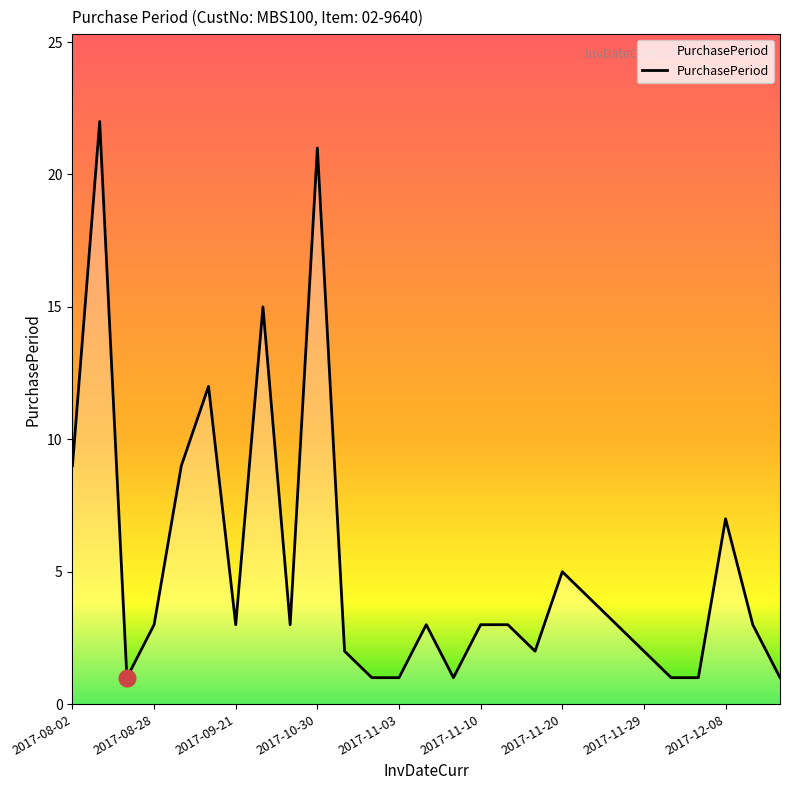

What is the greatest value displayed?

22